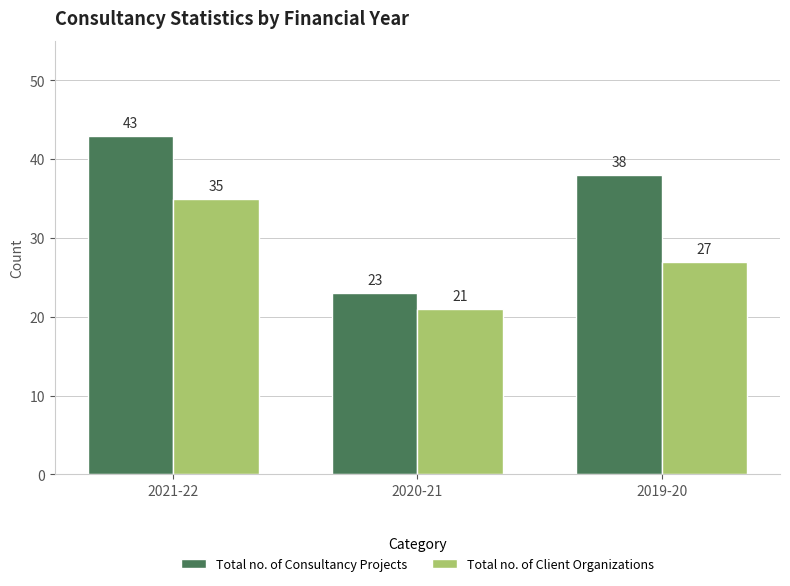

What value does the Total no. of Client Organizations series have at 2021-22?

35